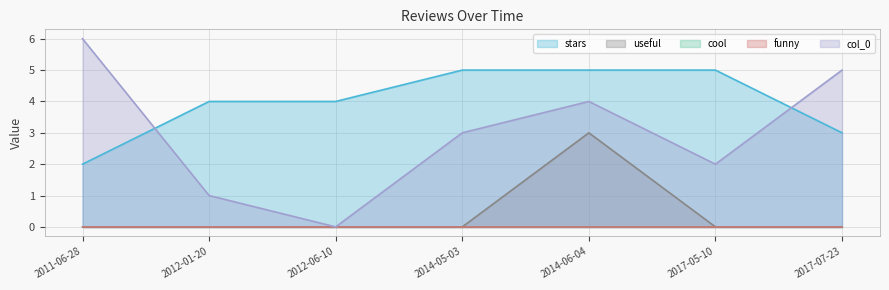

Is it true that stars equals 3 at 2011-06-28?

False